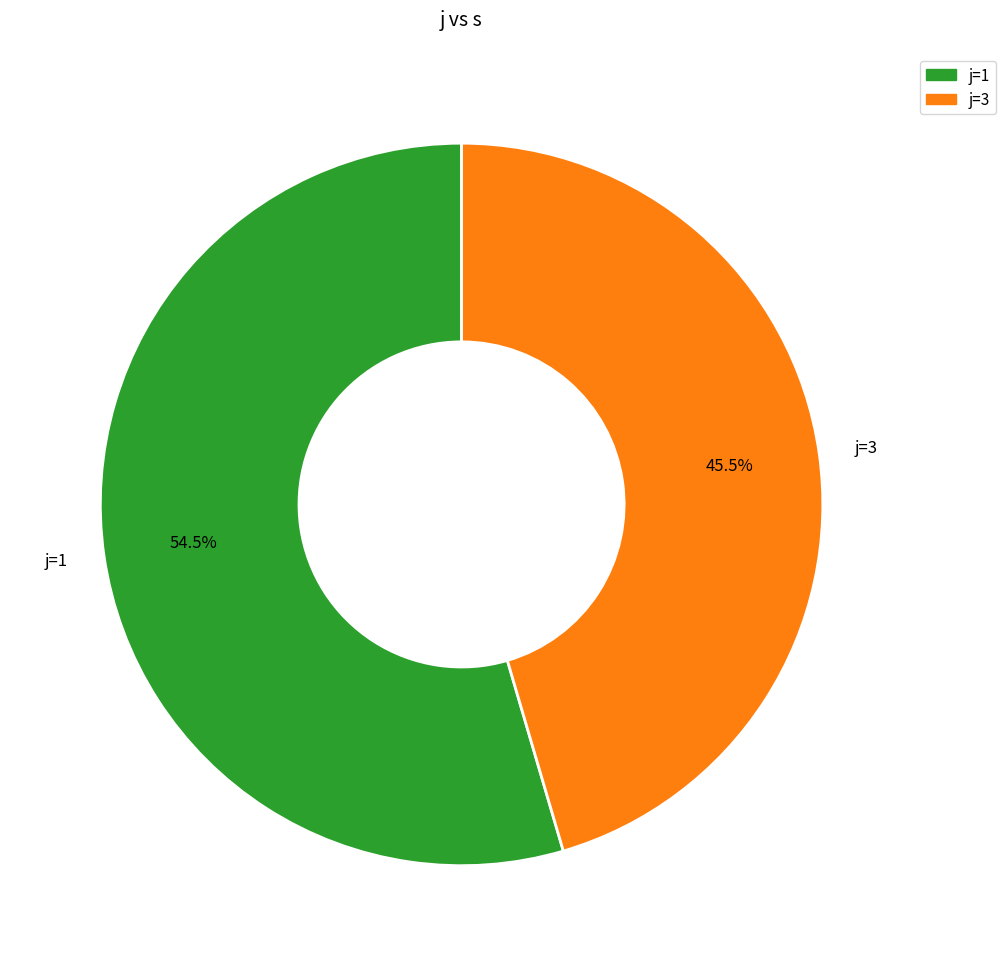

Rank the categories by value from lowest to highest.

j=3, j=1